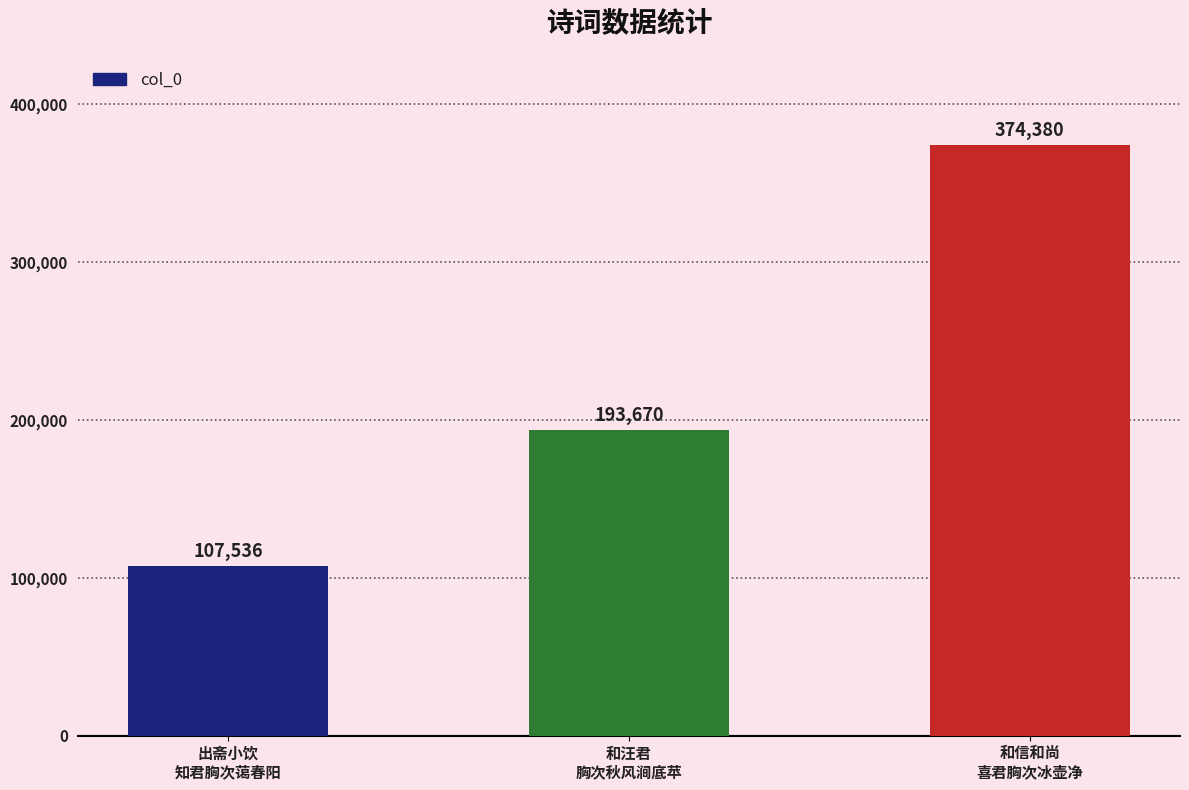

Count the values in the range 107536 to 374380.

3